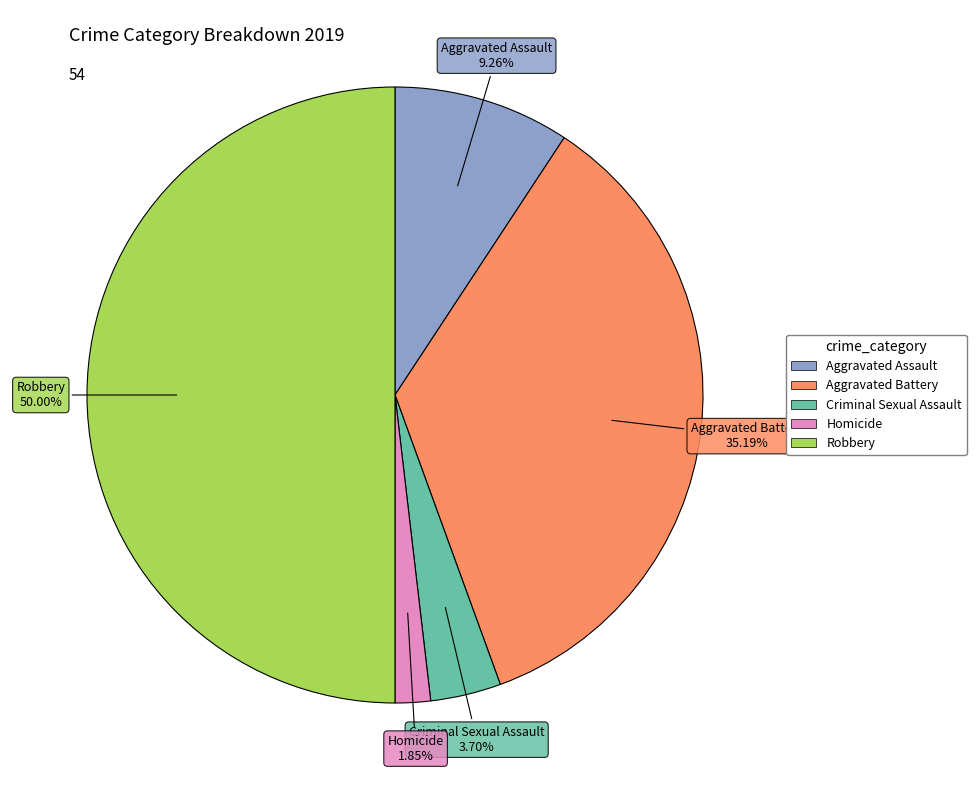

Count the number of slices in the pie.

5